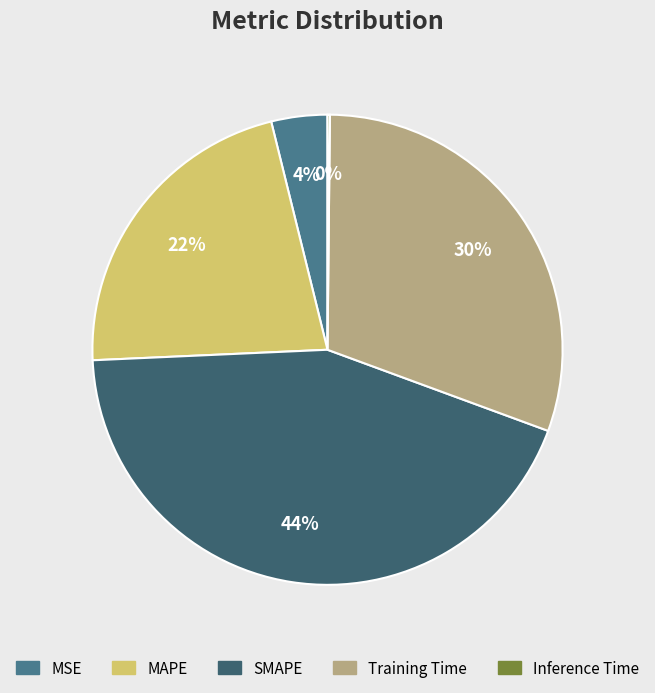

What is the smallest slice in the pie chart?

Inference Time